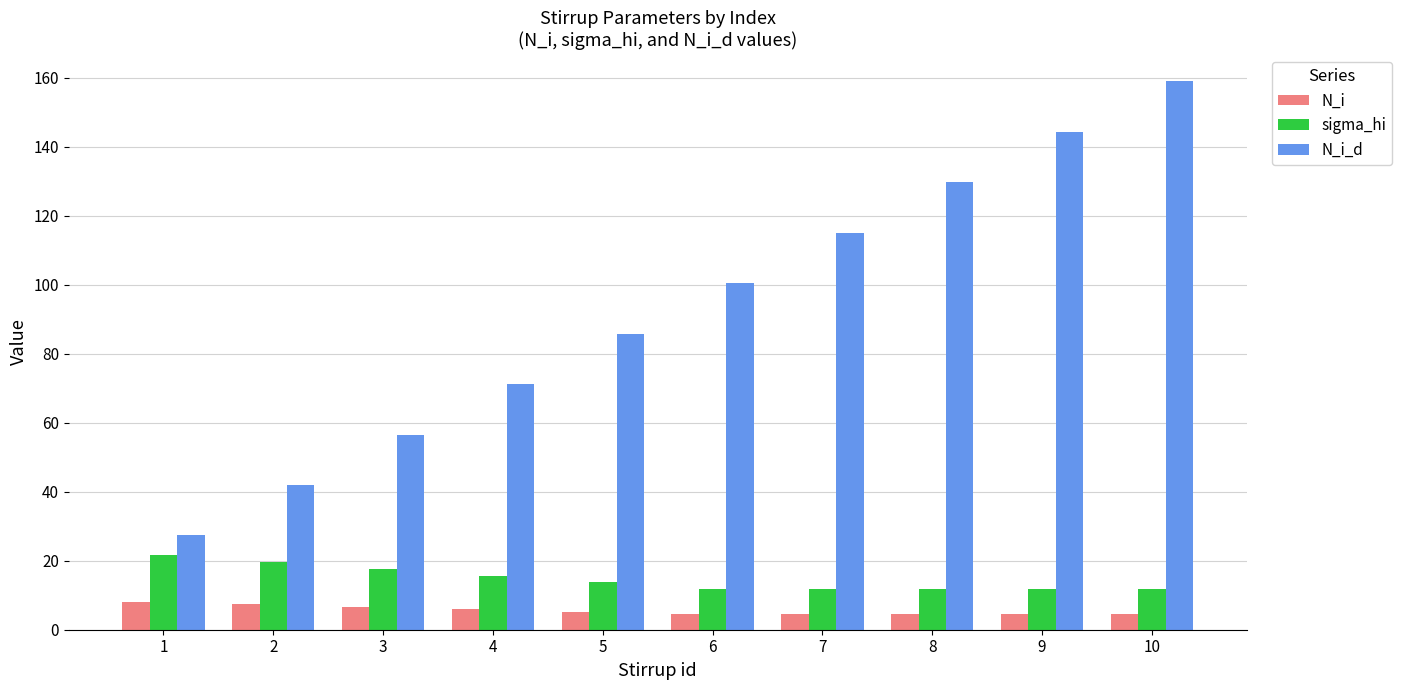

What is the difference between the maximum and minimum values in the sigma_hi series?

9.8